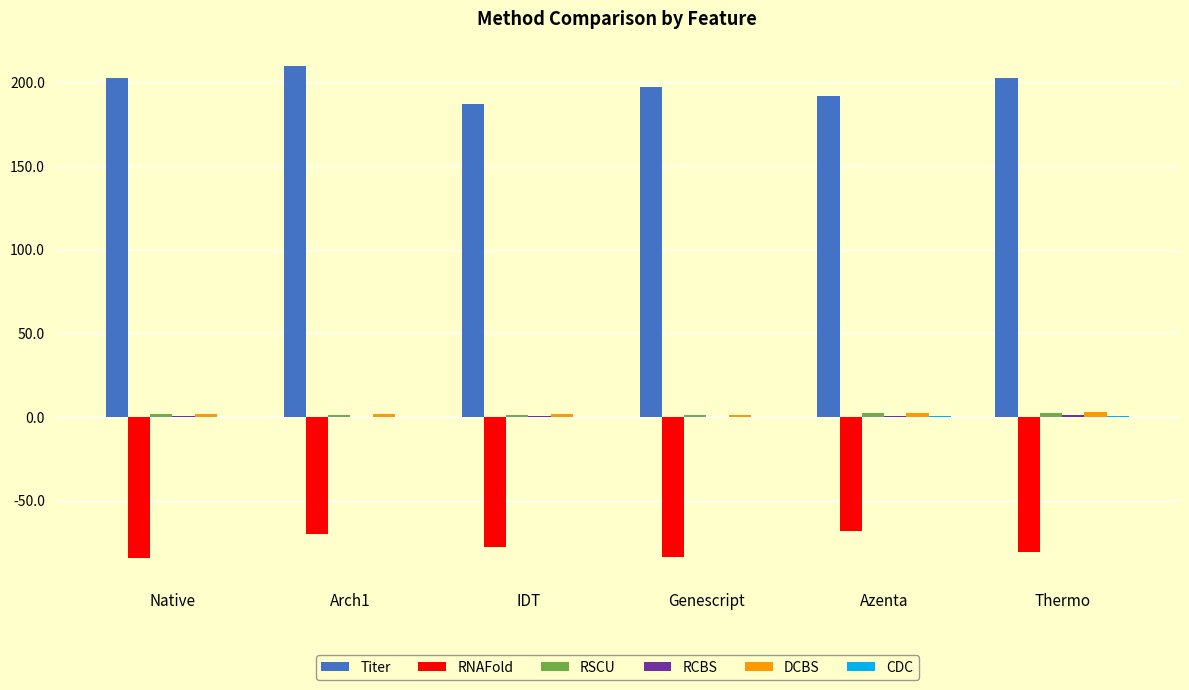

What is the maximum value shown in the chart?

209.8